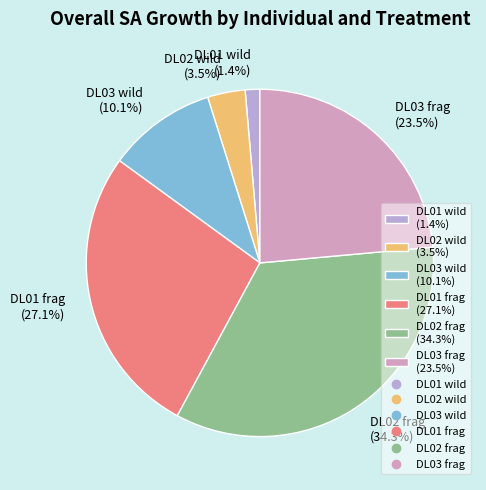

Is there any slice that represents more than half of the pie?

No